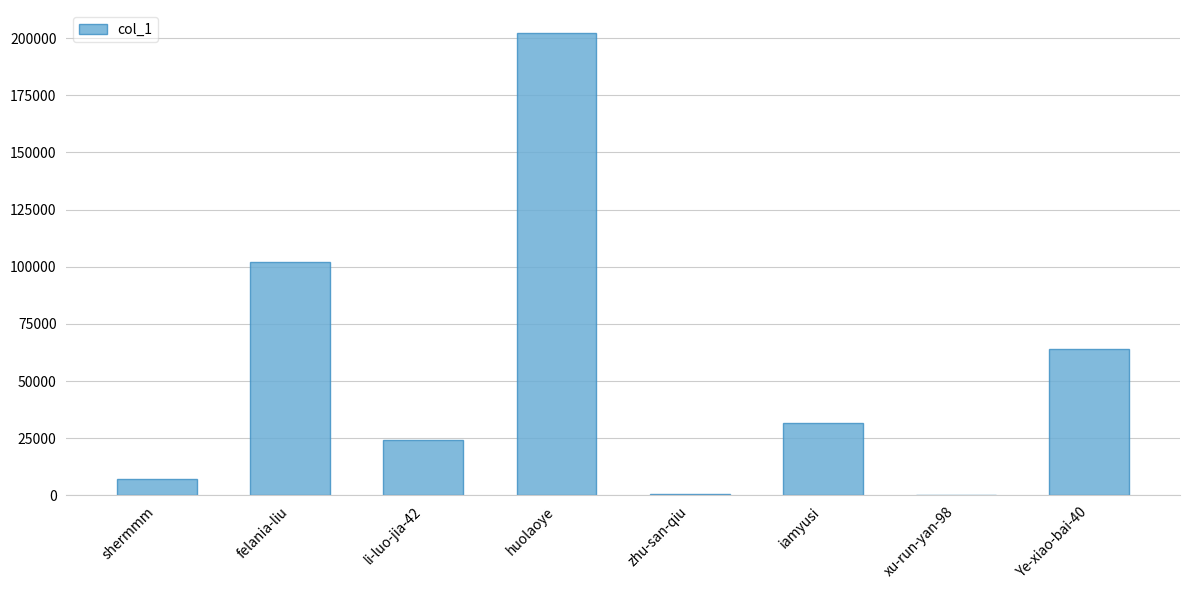

Is it true that the value at li-luo-jia-42 is 24336?

True